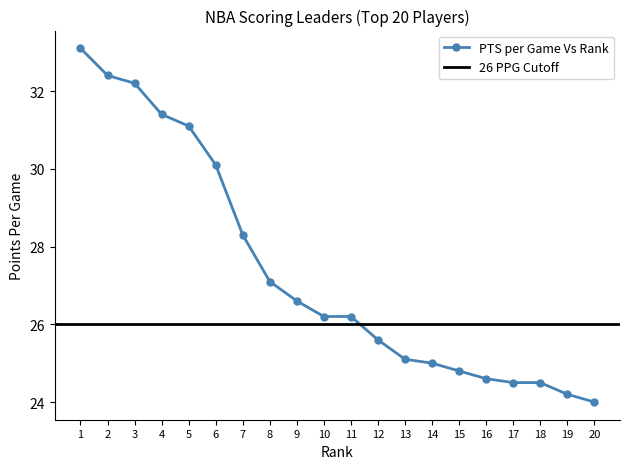

What is the smallest value displayed?

24.0